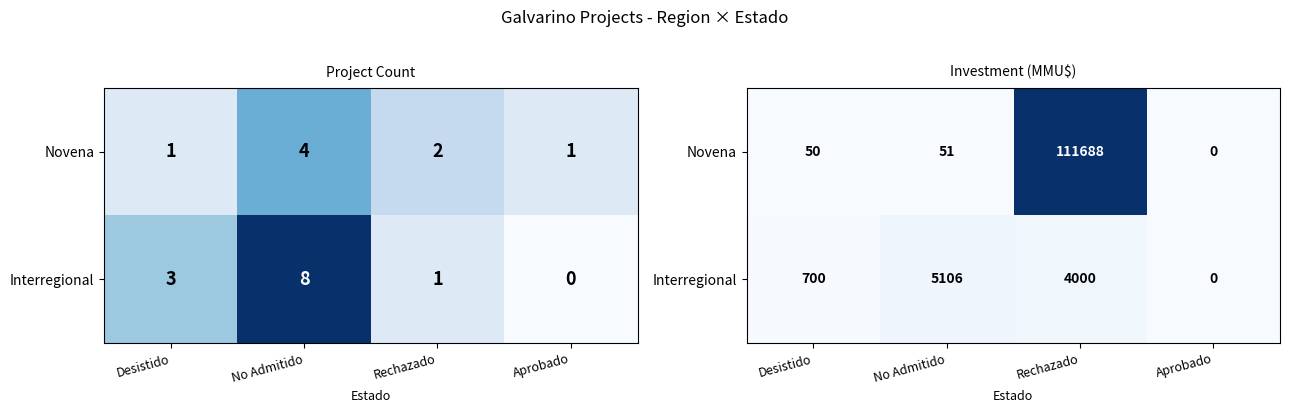

Which has a higher value, Rechazado or Desistido?

Rechazado